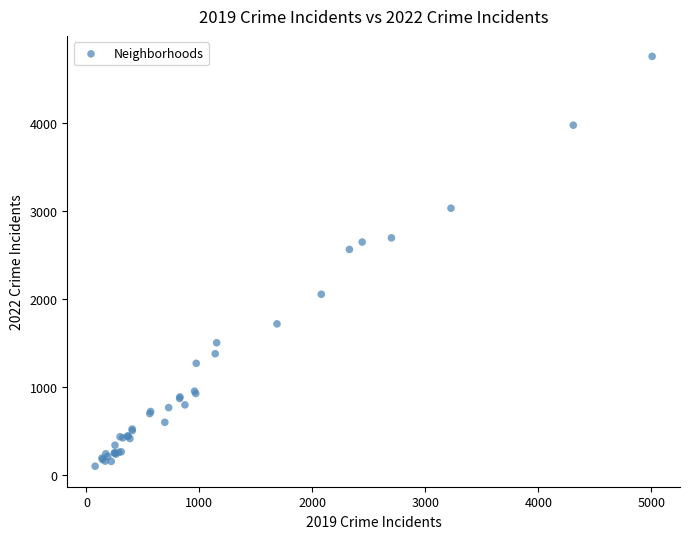

What Y value in the scatter plot is closest to 2431?

2566